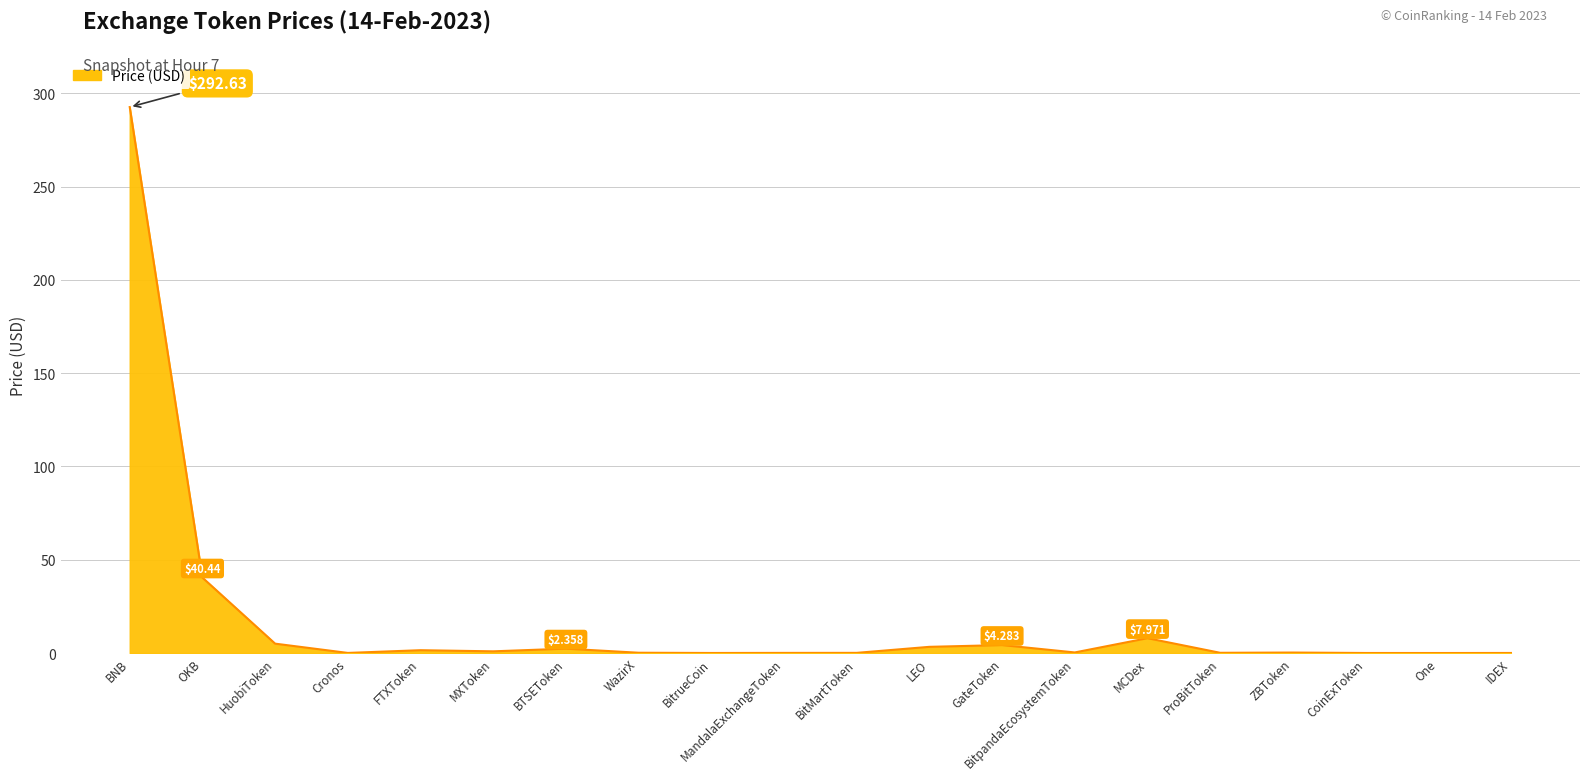

At which category does the chart reach its peak across all series?

BNB